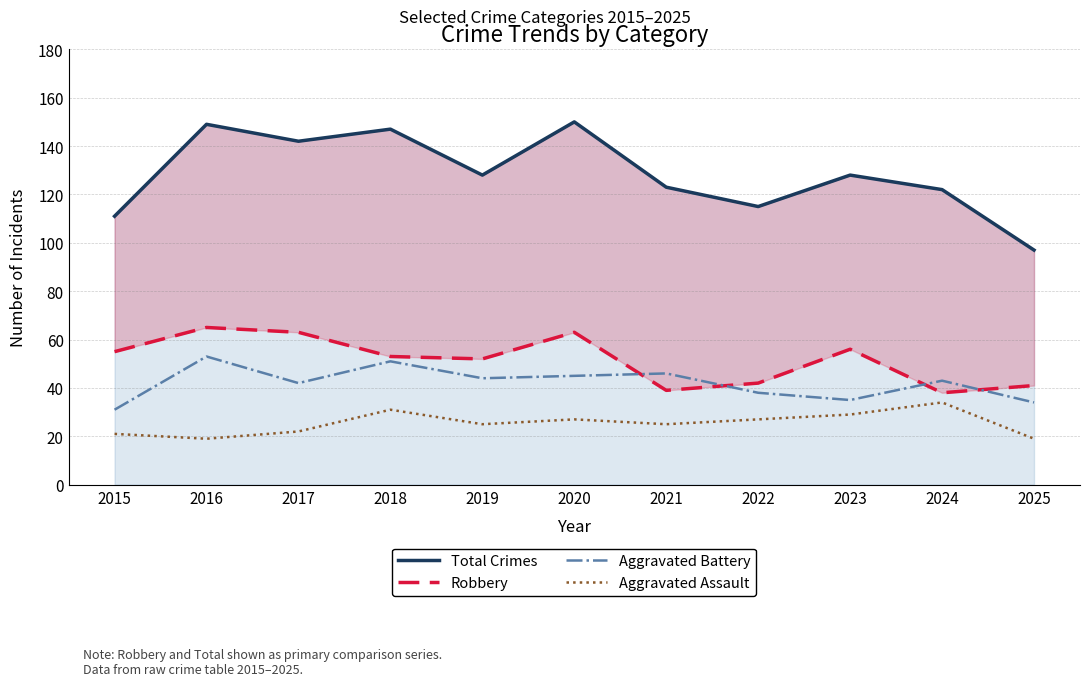

At which label does Aggravated Assault first exceed 25?

2018